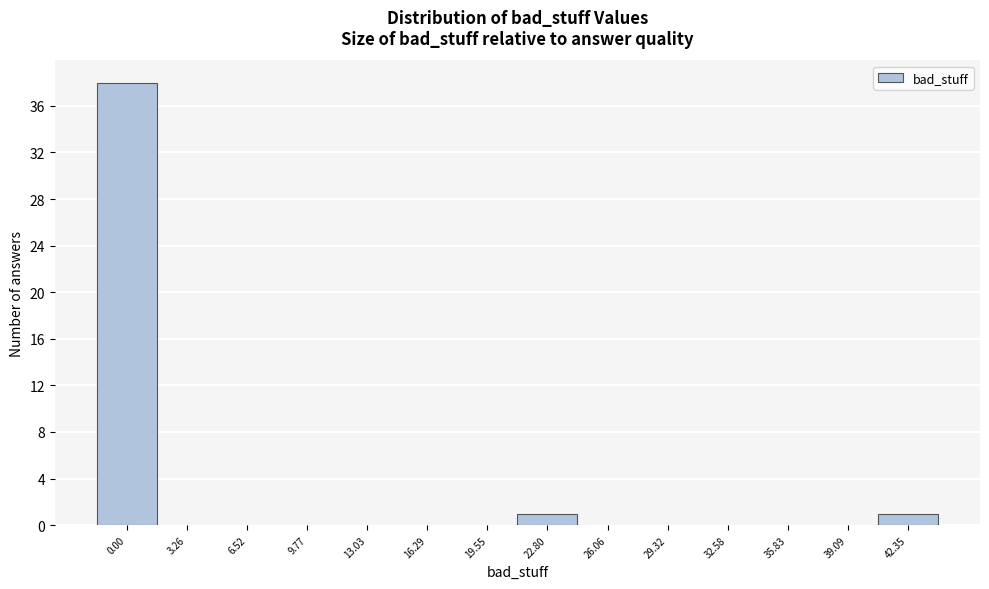

Reading right to left, list all the values displayed in this chart.

42.35=1	39.09=0	35.83=0	32.58=0	29.32=0	26.06=0	22.80=1	19.55=0	16.29=0	13.03=0	9.77=0	6.52=0	3.26=0	0.00=38